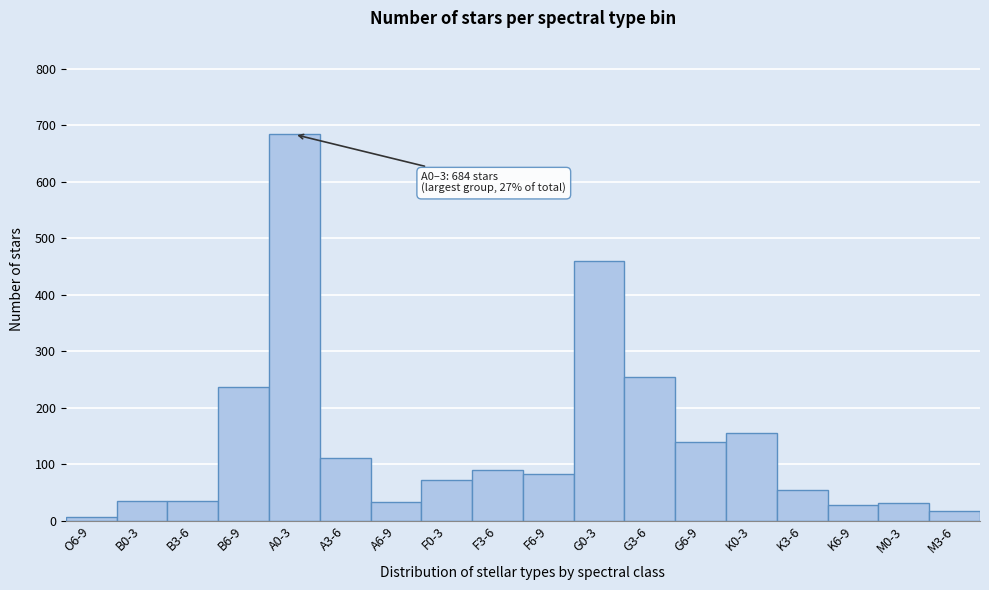

At which label is the value closest to 345?

G3-6